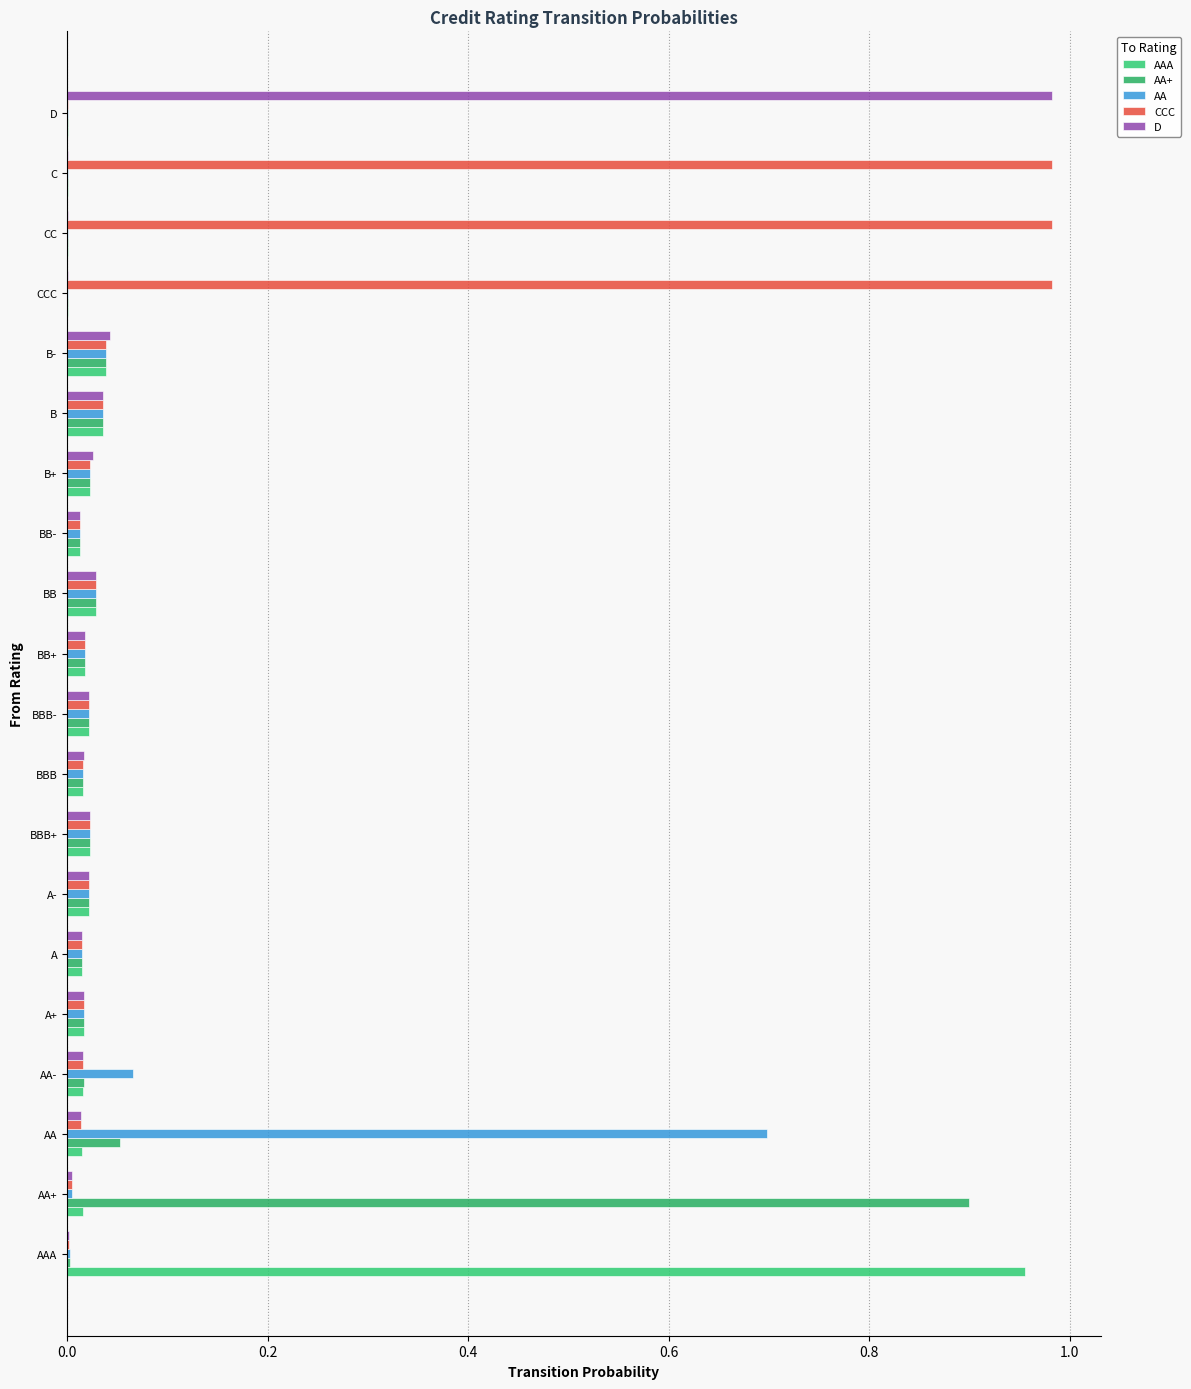

How many distinct data groups are displayed?

5